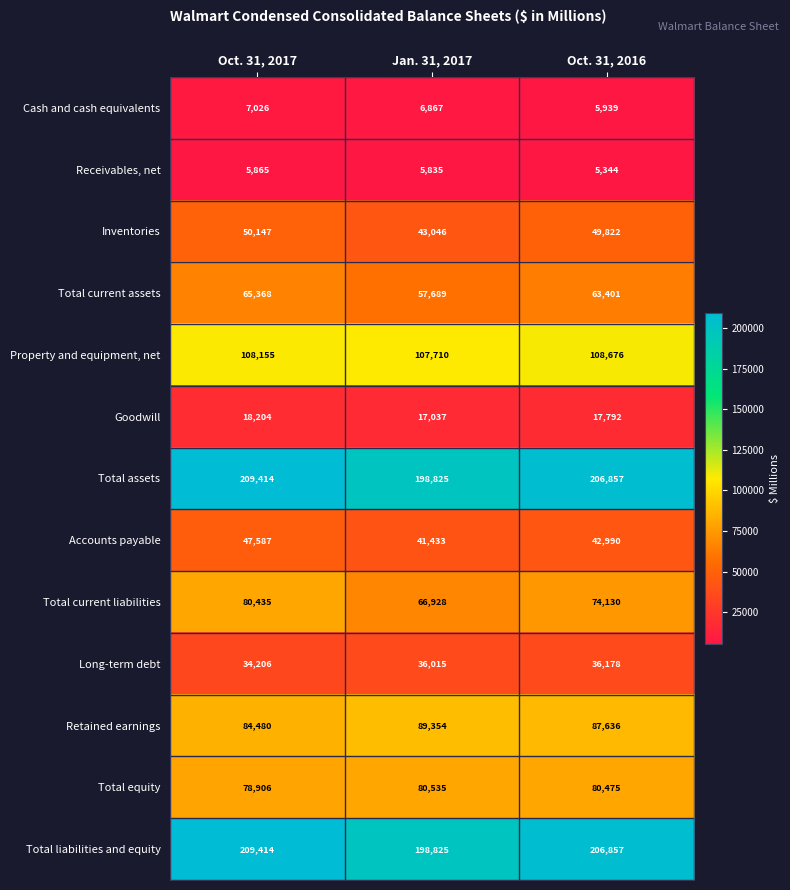

The Total assets series shows 198825 at Jan. 31, 2017. True or false?

True